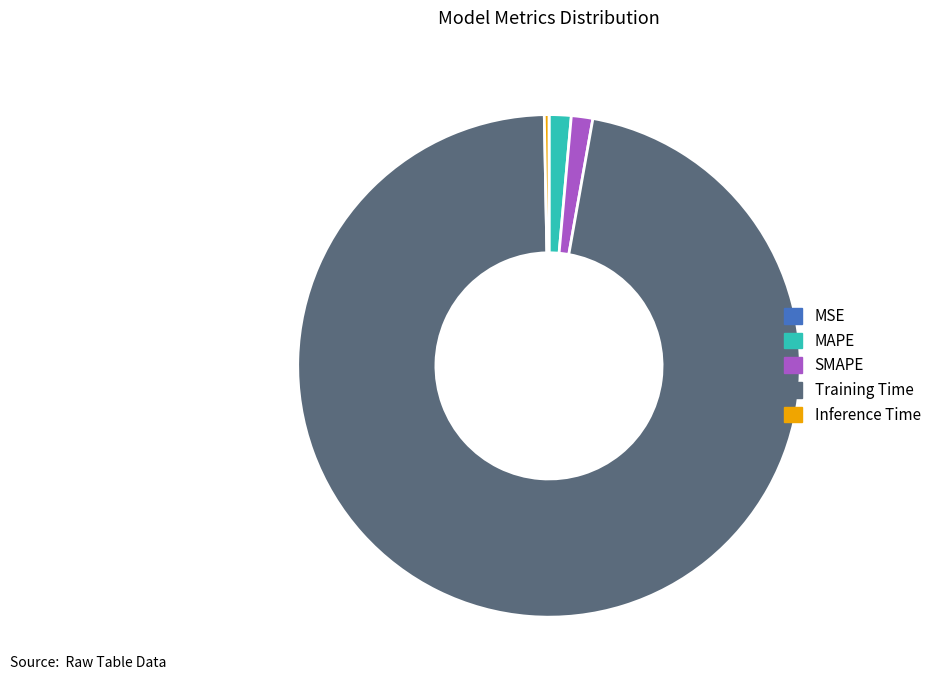

Which slice is the largest?

Training Time